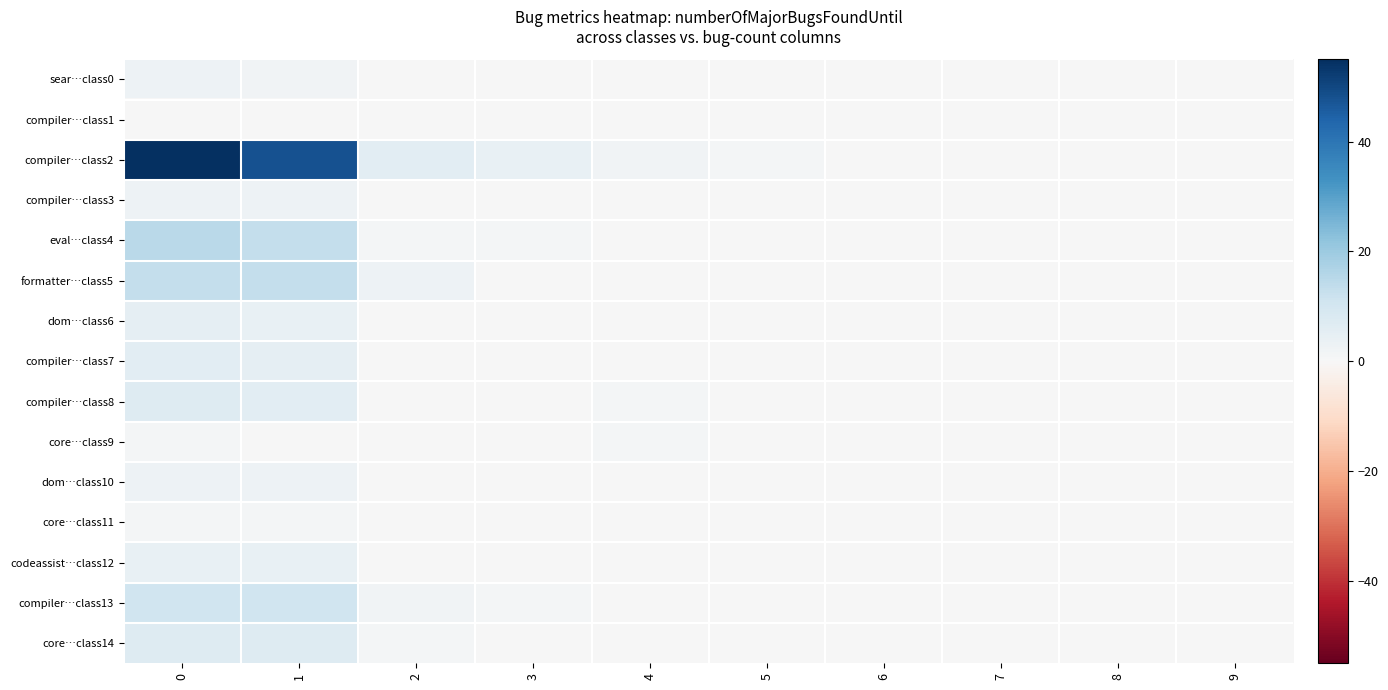

What is the greatest value displayed?

55